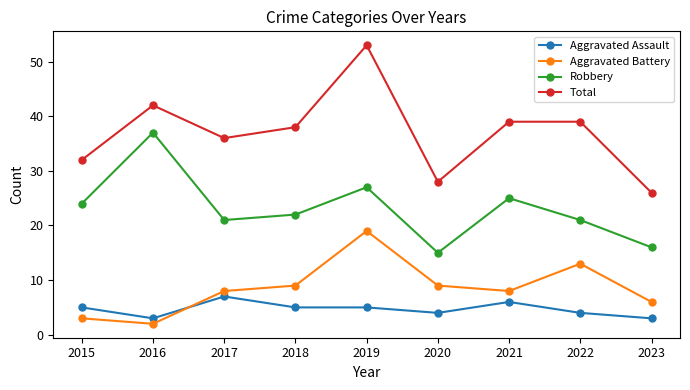

What is the value of the Robbery point at the 8th from the left?

21